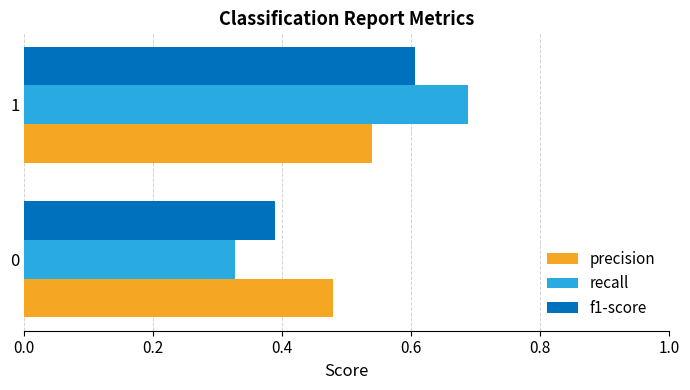

What is the sum of all recall values?

1.0